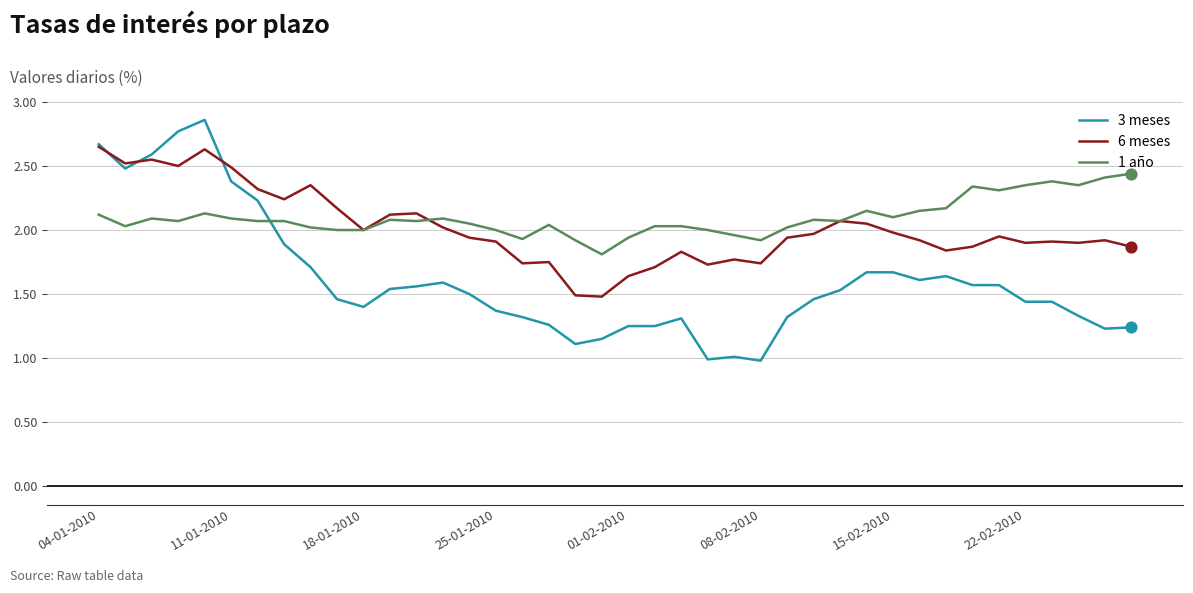

What are all the series names shown in the legend?

3 meses, 6 meses, 1 año